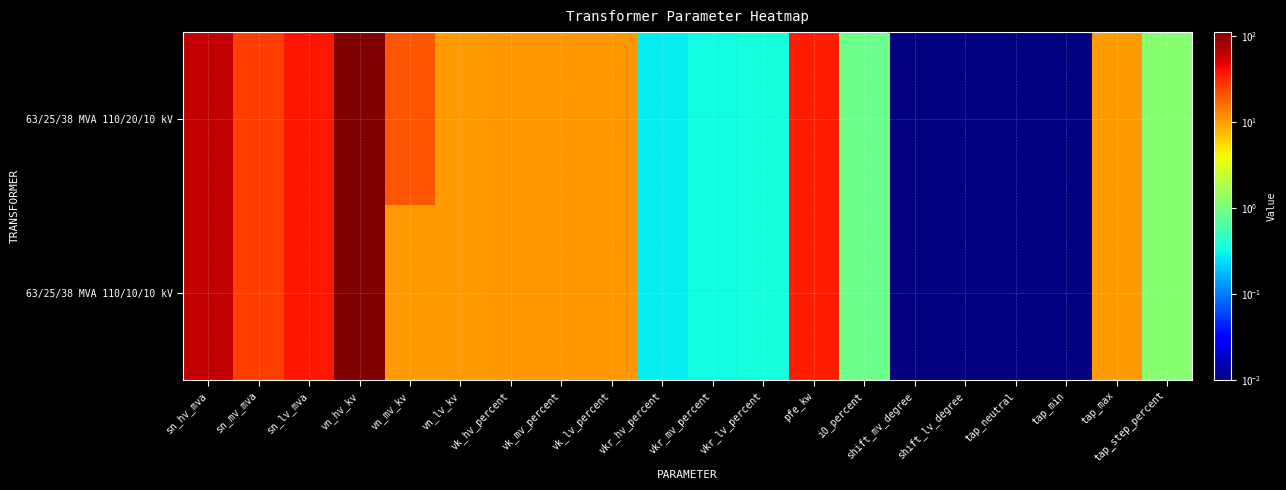

Reading left to right, what are all the values shown in this chart?

63/25/38 MVA 110/20/10 kV: sn_hv_mva=63.0	sn_mv_mva=25.0	sn_lv_mva=38.0	vn_hv_kv=110.0	vn_mv_kv=20.0	vn_lv_kv=10.0	vk_hv_percent=10.4	vk_mv_percent=10.4	vk_lv_percent=10.4	vkr_hv_percent=0.3	vkr_mv_percent=0.3	vkr_lv_percent=0.3	pfe_kw=35.0	i0_percent=0.9	shift_mv_degree=0.0	shift_lv_degree=0.0	tap_neutral=0.0	tap_min=0.0	tap_max=10.0	tap_step_percent=1.2
63/25/38 MVA 110/10/10 kV: sn_hv_mva=63.0	sn_mv_mva=25.0	sn_lv_mva=38.0	vn_hv_kv=110.0	vn_mv_kv=10.0	vn_lv_kv=10.0	vk_hv_percent=10.4	vk_mv_percent=10.4	vk_lv_percent=10.4	vkr_hv_percent=0.3	vkr_mv_percent=0.3	vkr_lv_percent=0.3	pfe_kw=35.0	i0_percent=0.9	shift_mv_degree=0.0	shift_lv_degree=0.0	tap_neutral=0.0	tap_min=0.0	tap_max=10.0	tap_step_percent=1.2